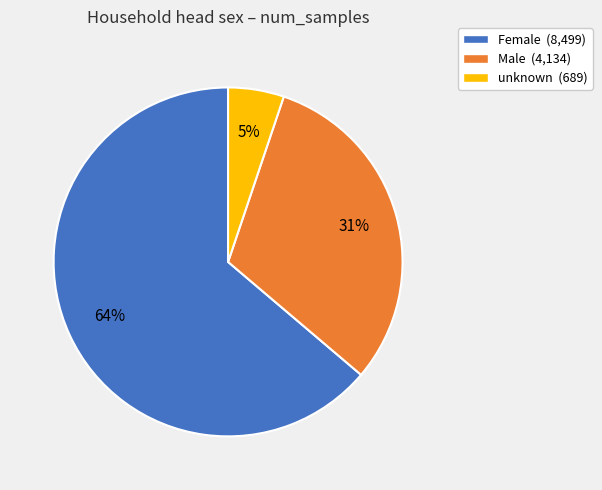

To the nearest percent, what is the average slice percentage?

33%